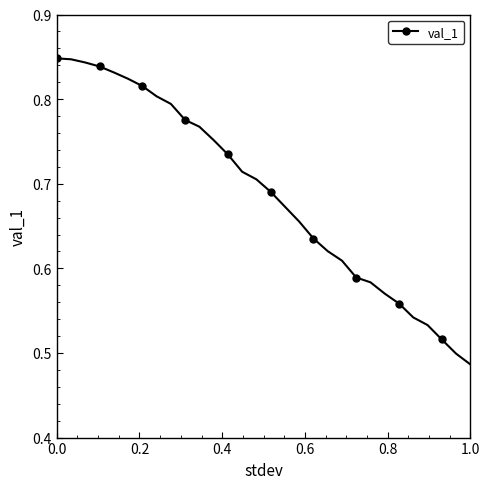

Count the values in the range 0 to 1.

30